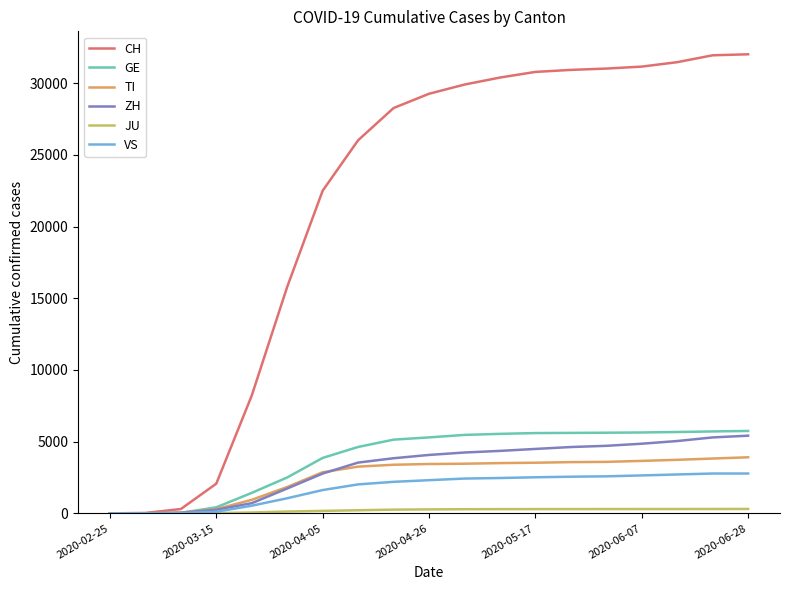

Which series has the widest spread of values?

CH